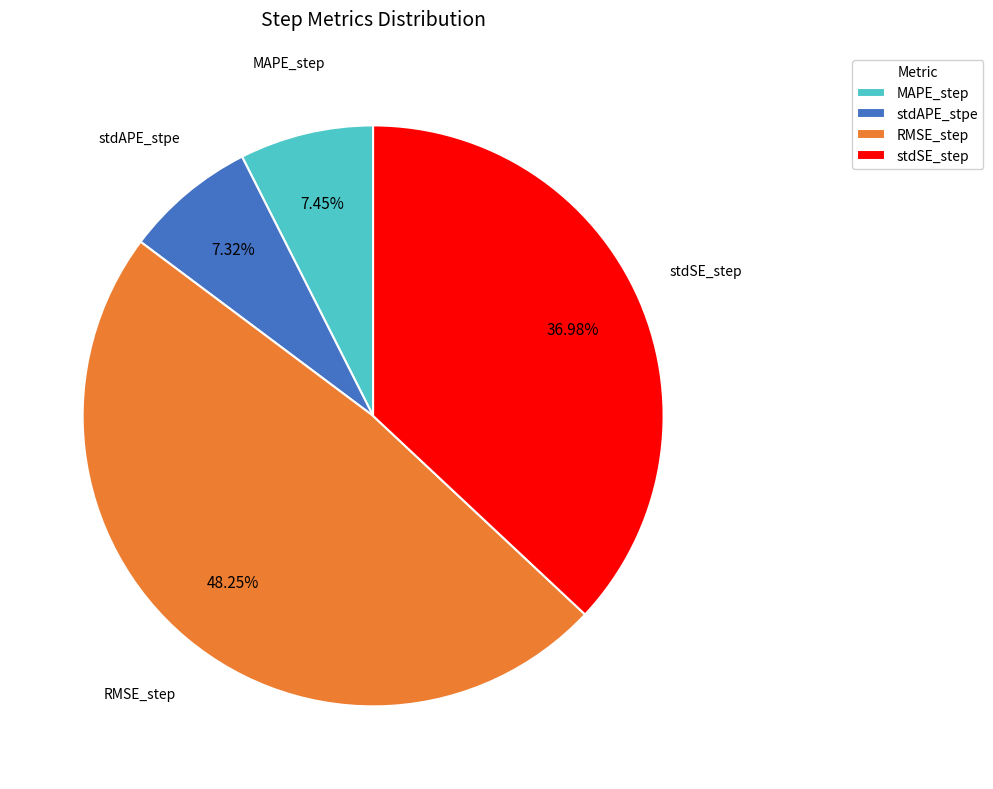

Is there a majority slice in this chart?

No